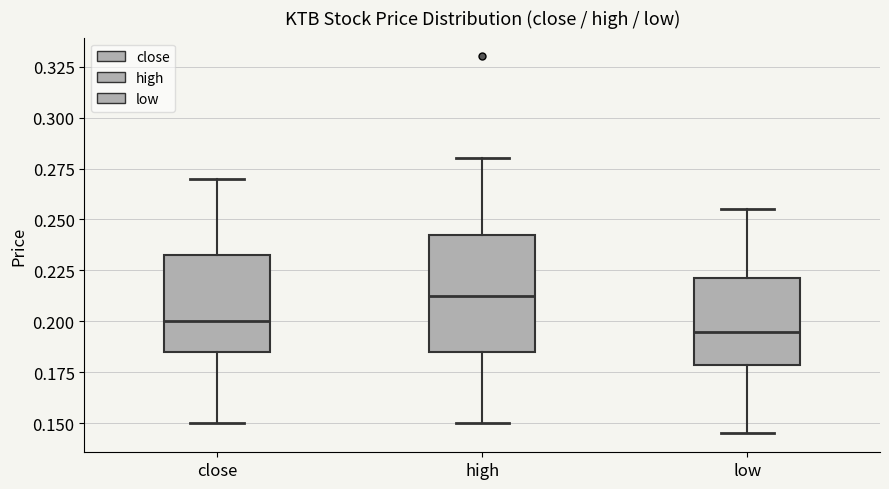

Reading left to right, read every box against the y-axis: the position of its median line, the range the box covers, and the ends of its whiskers. The values are not printed on the chart, so give them approximately, as read against the axis.

close: median 0.200, box 0.185 to 0.235, whiskers 0.150 to 0.270
high: median 0.215, box 0.185 to 0.245, whiskers 0.150 to 0.280
low: median 0.195, box 0.180 to 0.220, whiskers 0.145 to 0.255